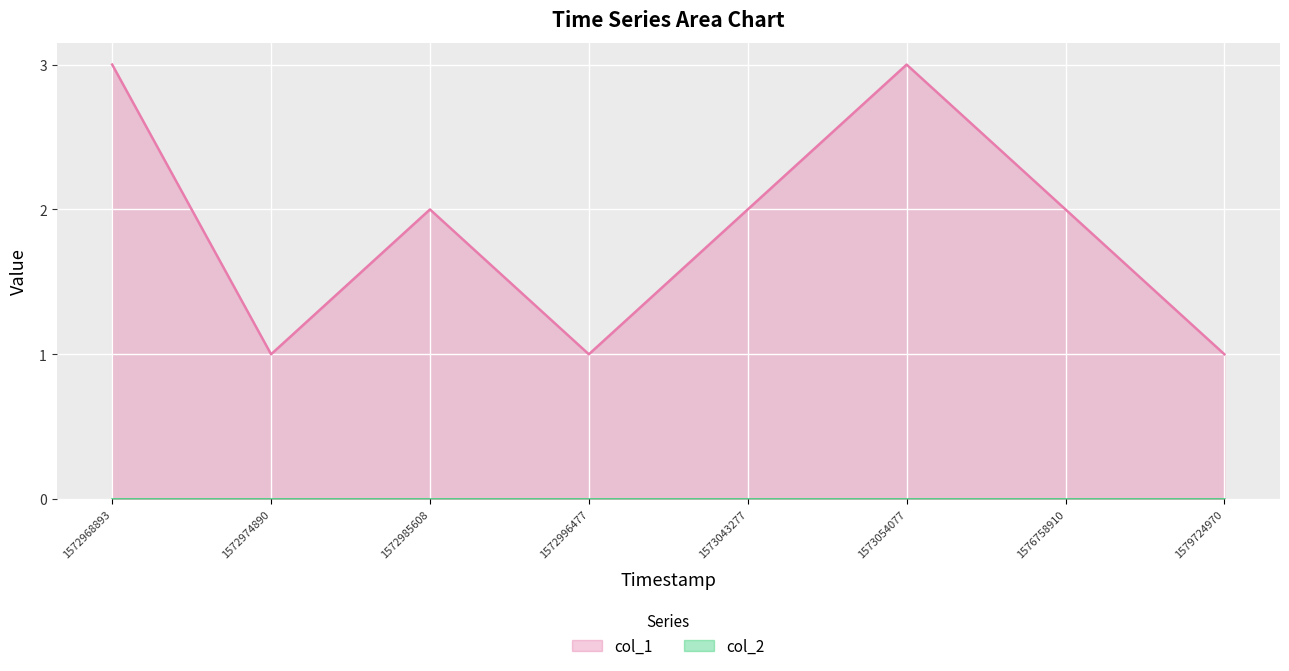

Reading left to right, extract all data points from this chart.

3	1	2	1	2	3	2	1